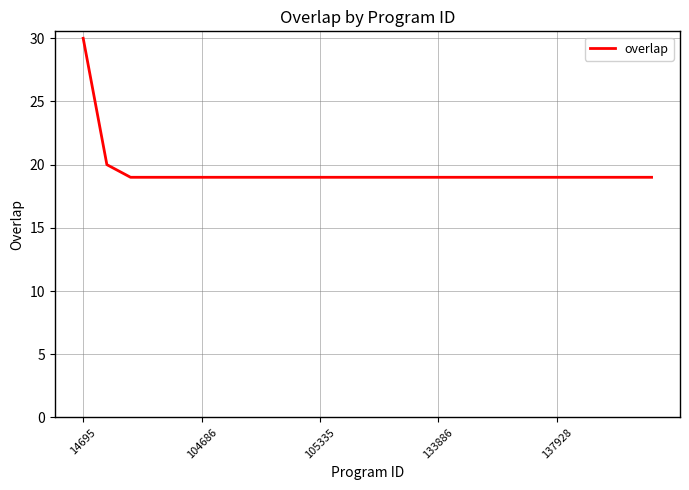

What is the difference between the maximum and minimum values?

11